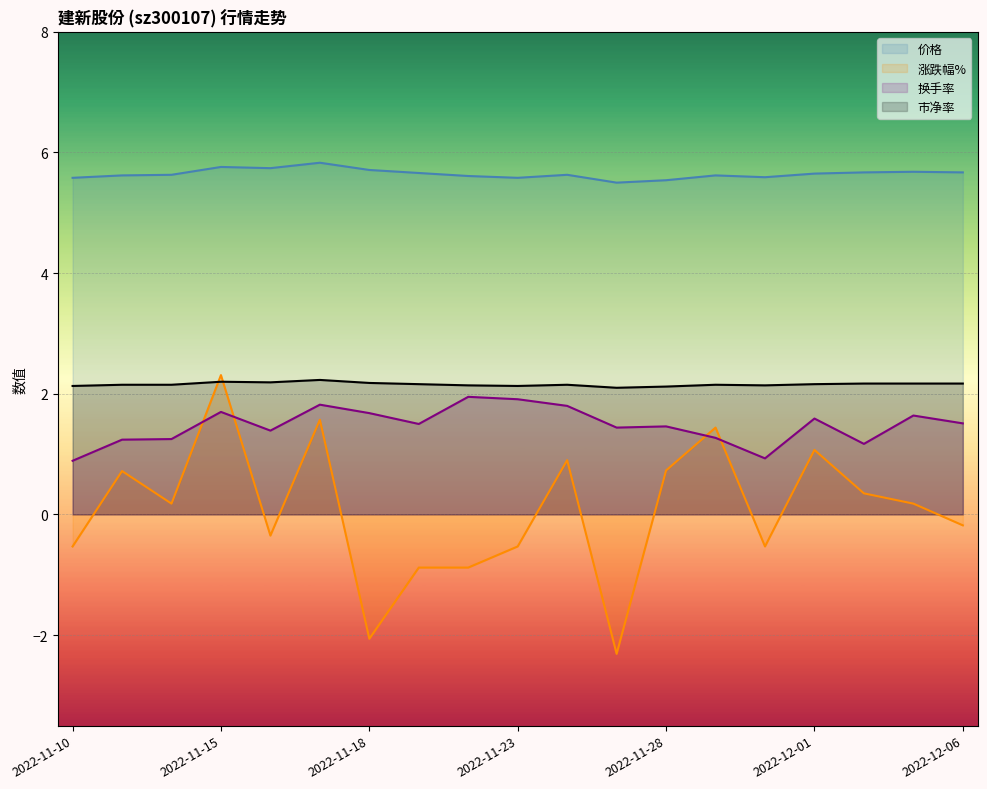

True or false: 涨跌幅% and 价格 intersect in this chart.

False